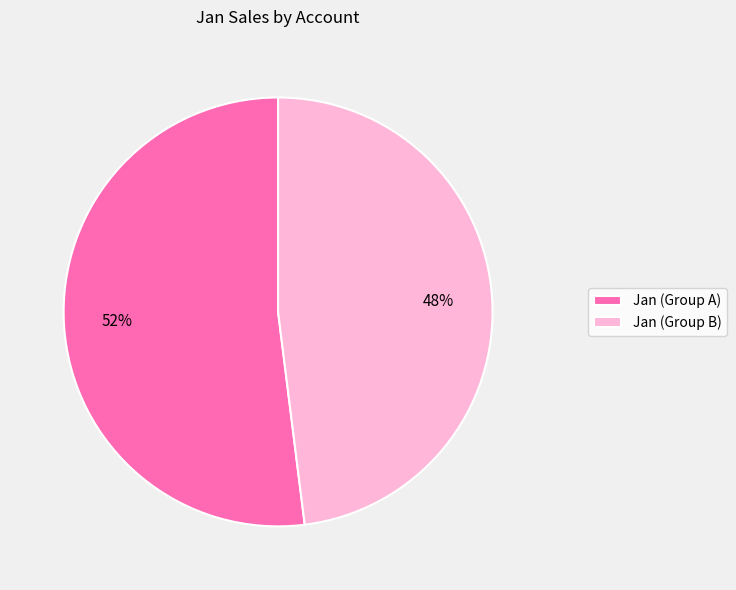

Rank the categories by value from lowest to highest.

Jan (Group B), Jan (Group A)